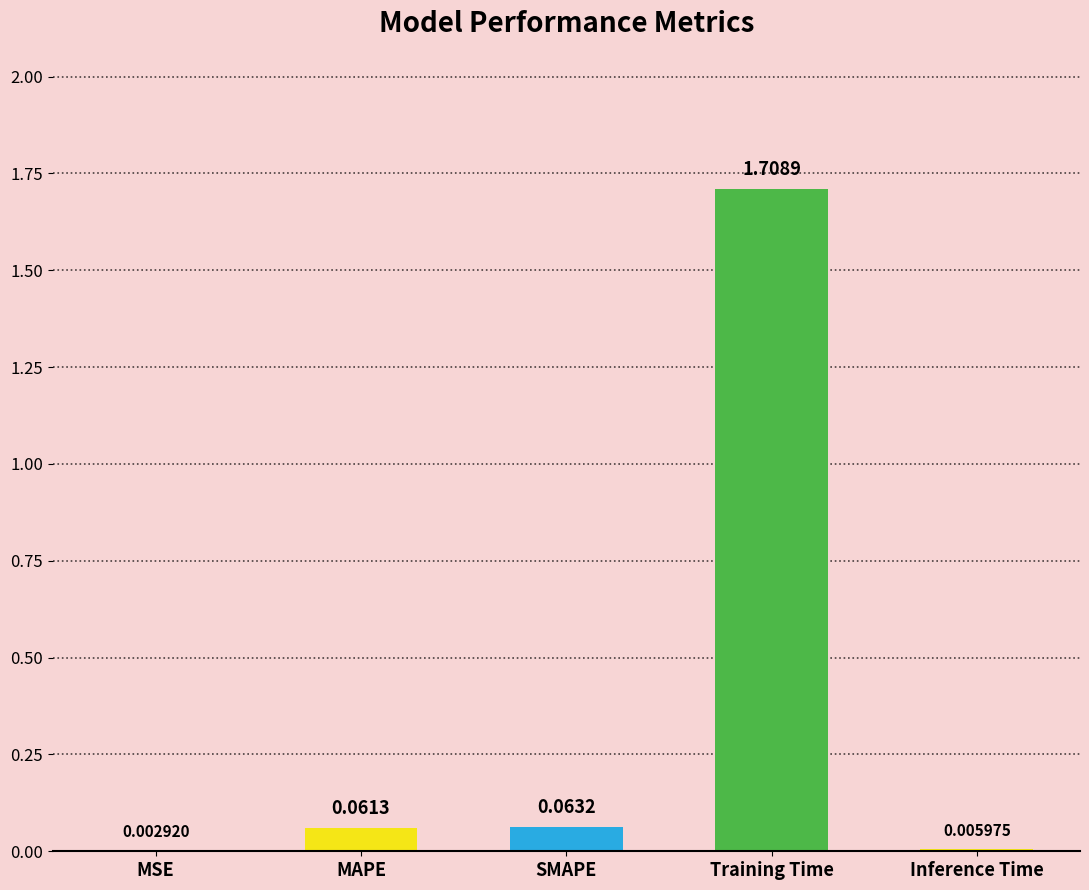

Which has a higher value, SMAPE or MAPE?

SMAPE